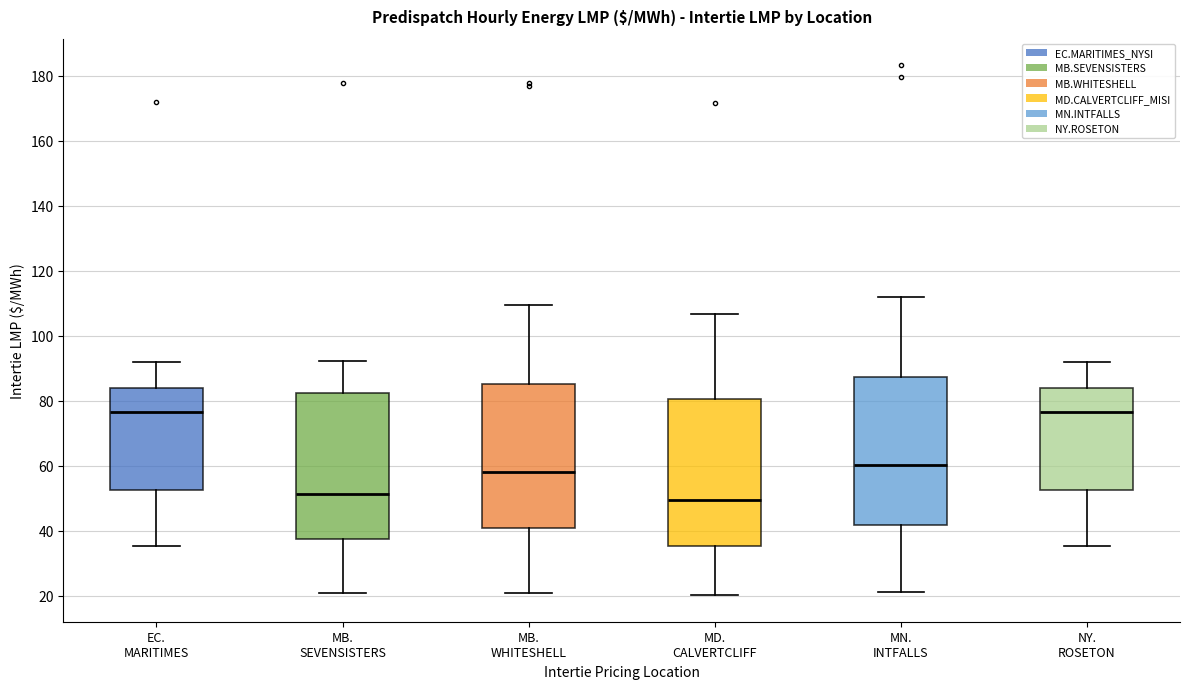

Which box's median line is the lowest?

MD. CALVERTCLIFF